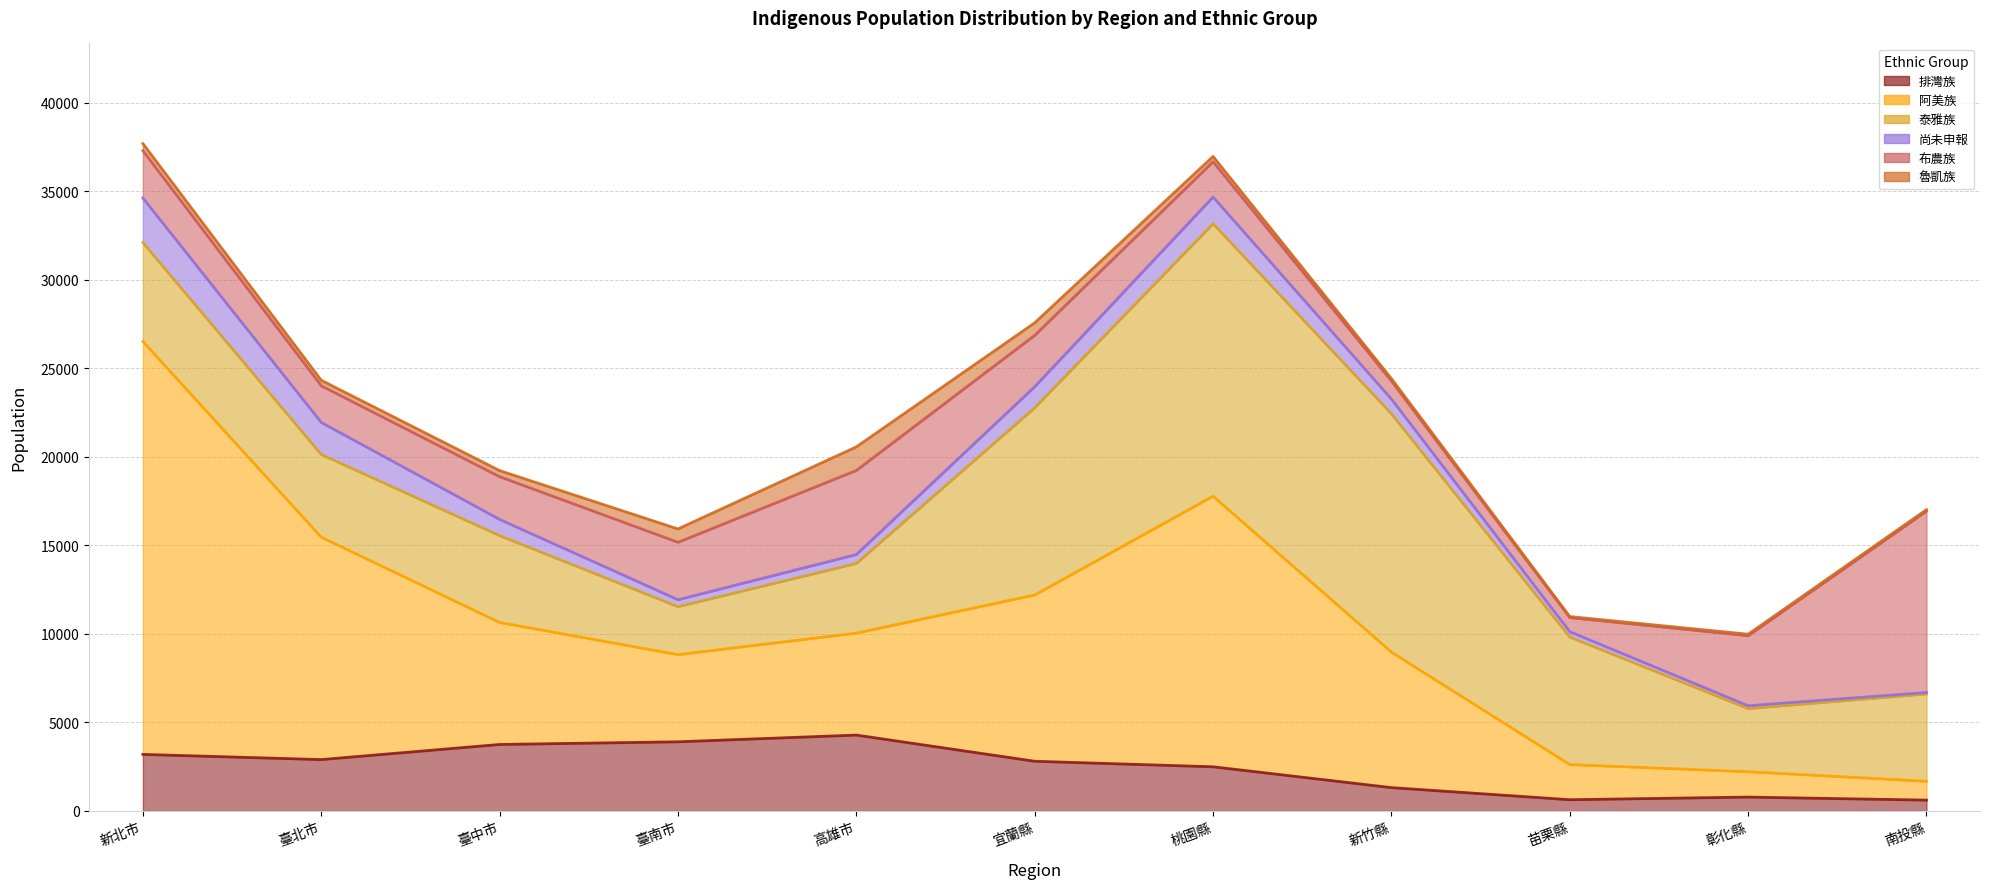

Which series has the largest total across all categories?

阿美族